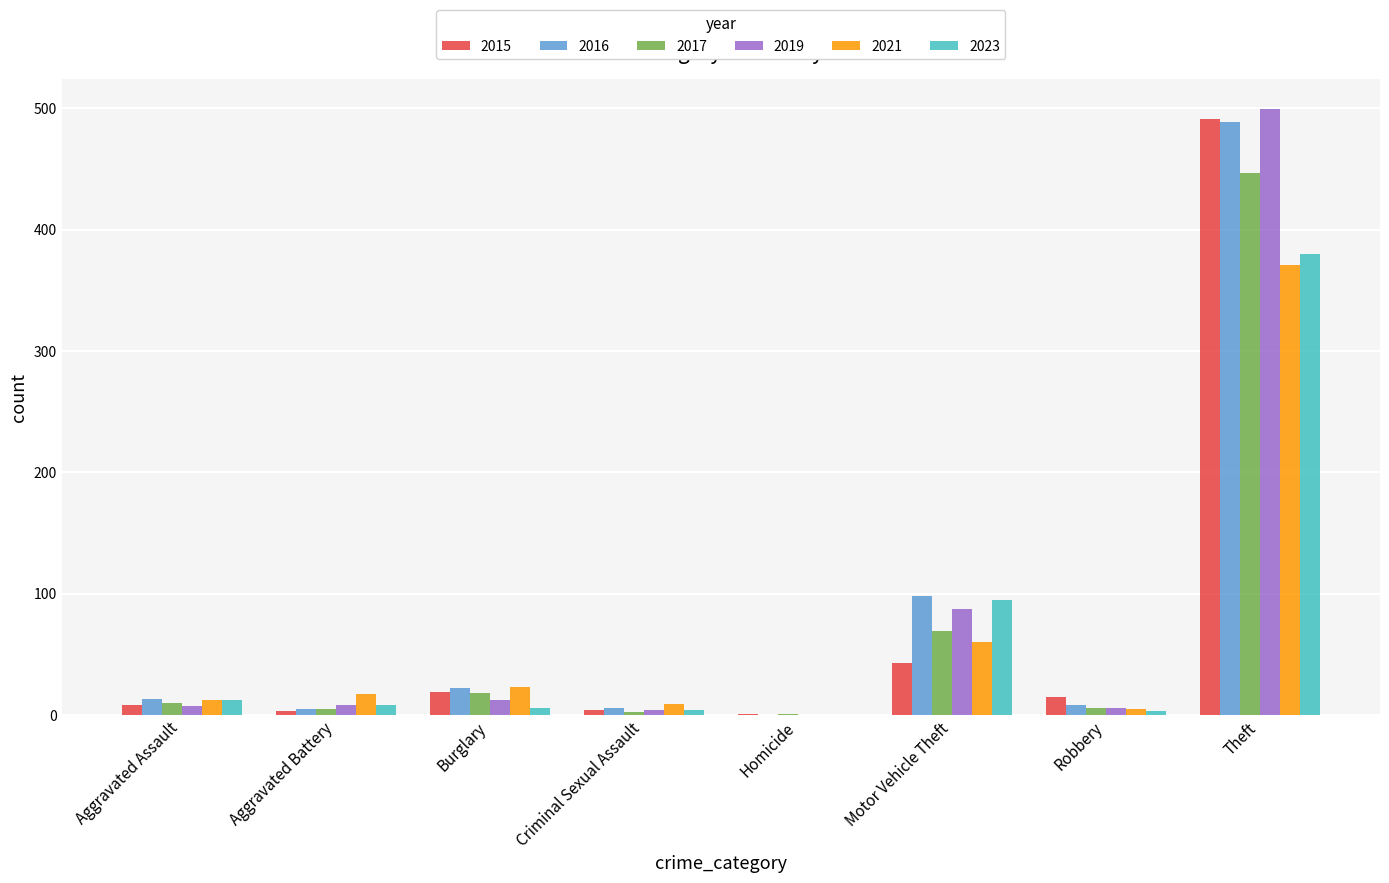

Is the value of 2019 at Homicide greater than the value of 2015 at Motor Vehicle Theft?

No